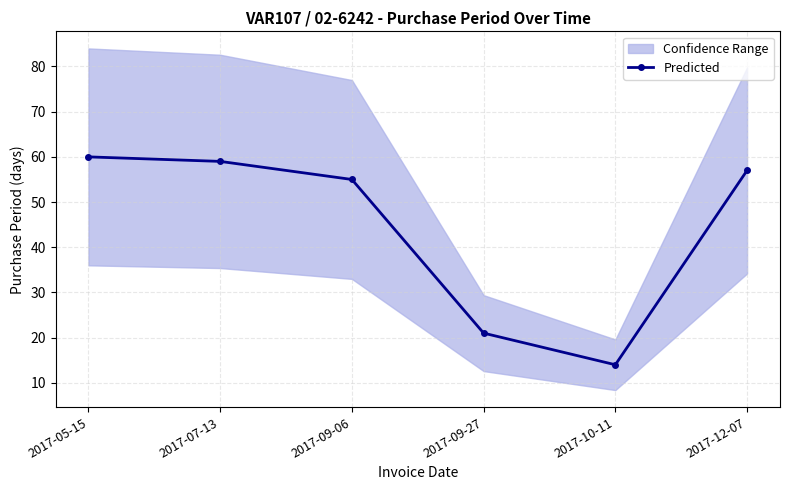

What is the value of the Predicted point at the 5th from the left?

14